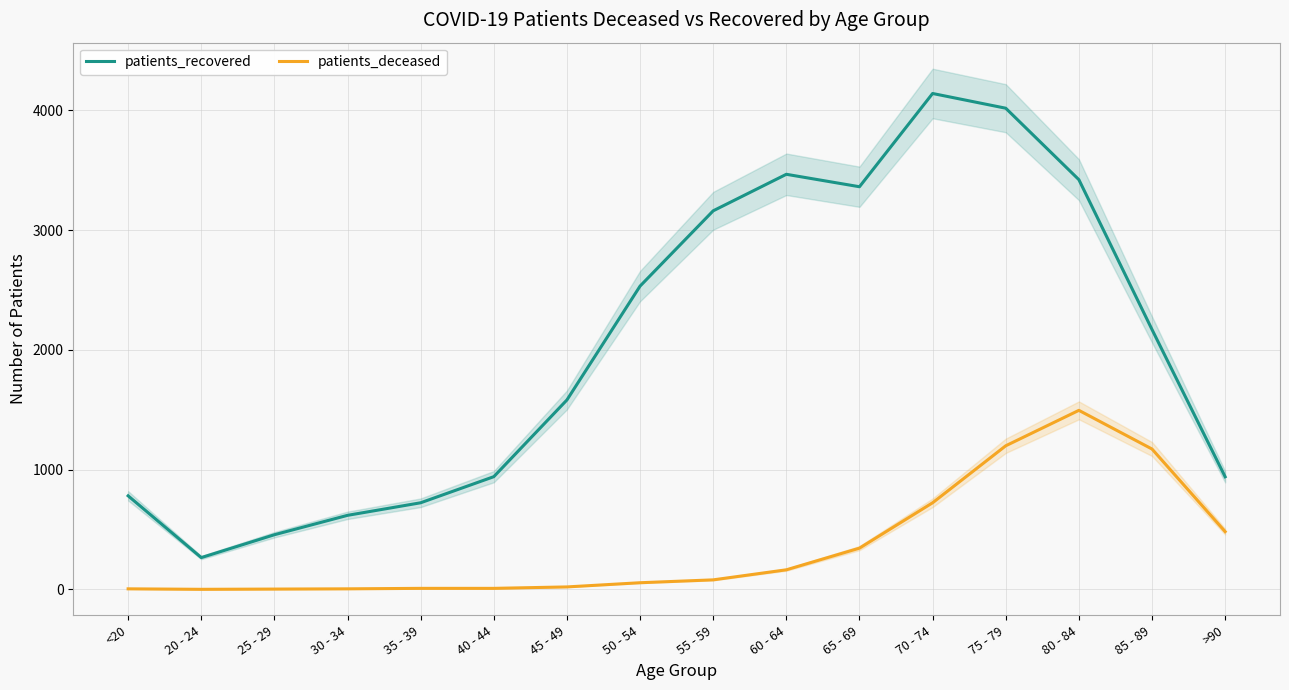

What is the spread (max minus min) of values at 50 - 54?

2478